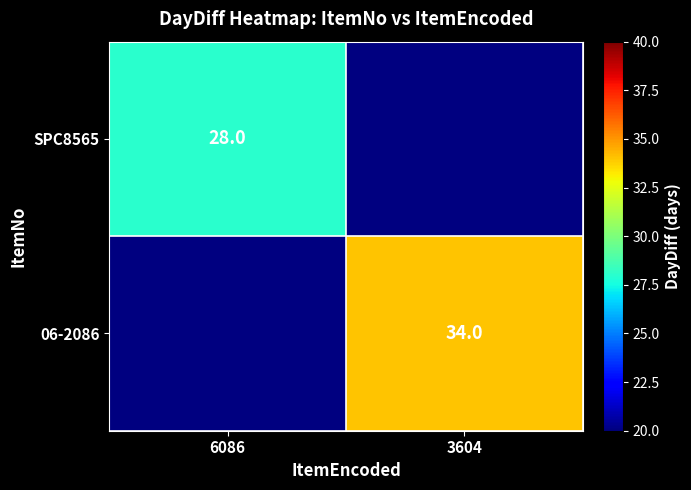

How many distinct data groups are displayed?

2